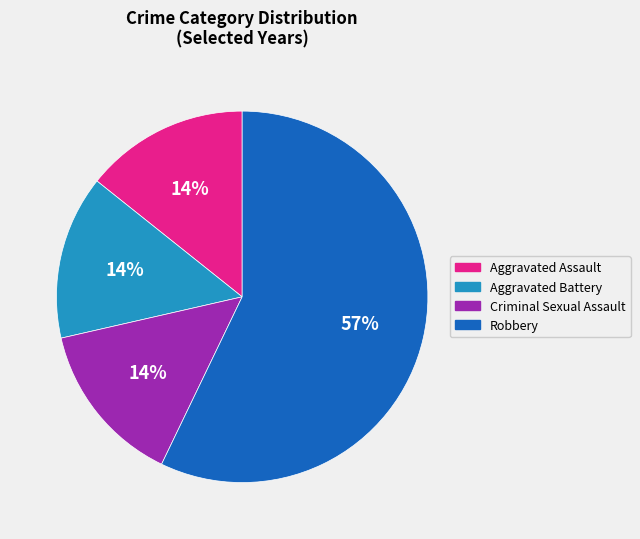

Is the sum of Aggravated Battery and Robbery greater than half?

Yes